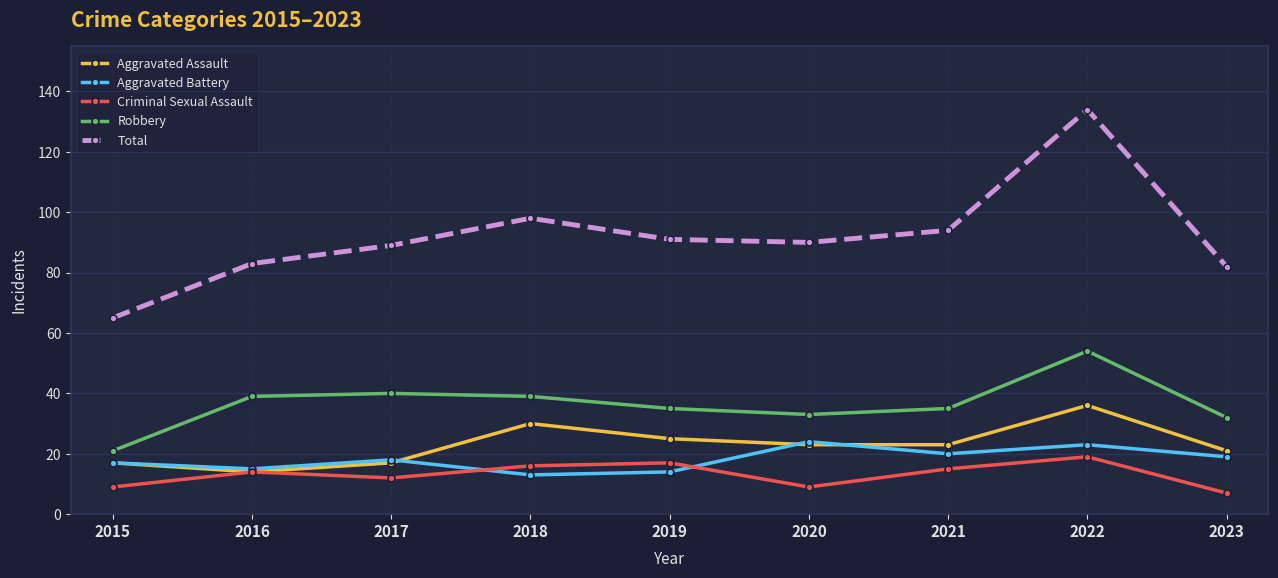

Which category has the lowest value across all series?

2023